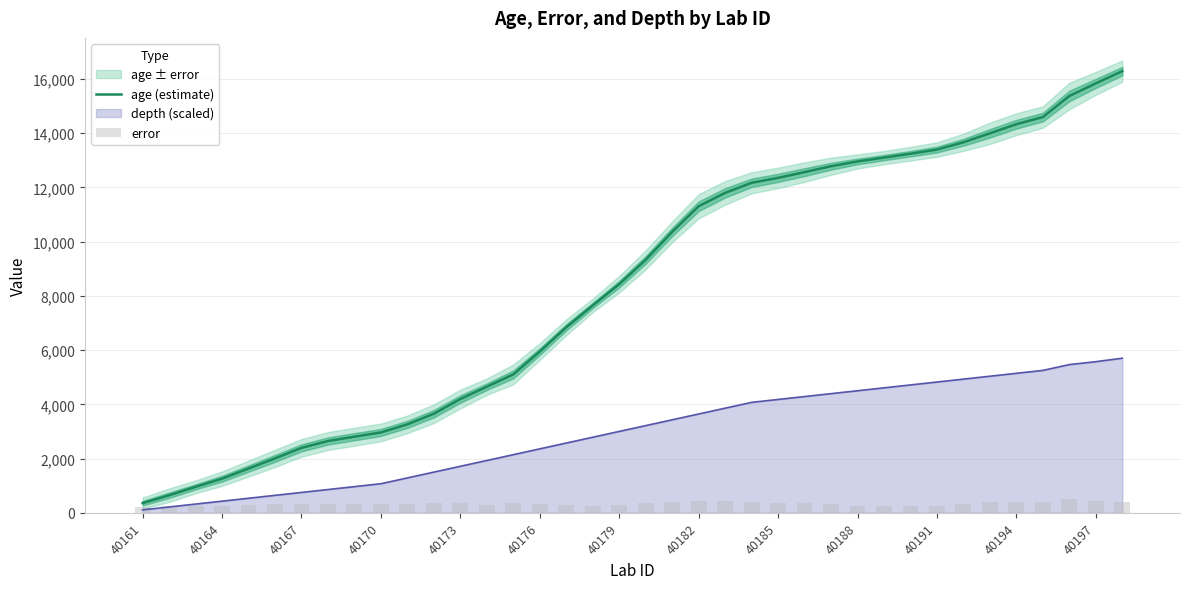

Which series has the largest total across all categories?

age (estimate)